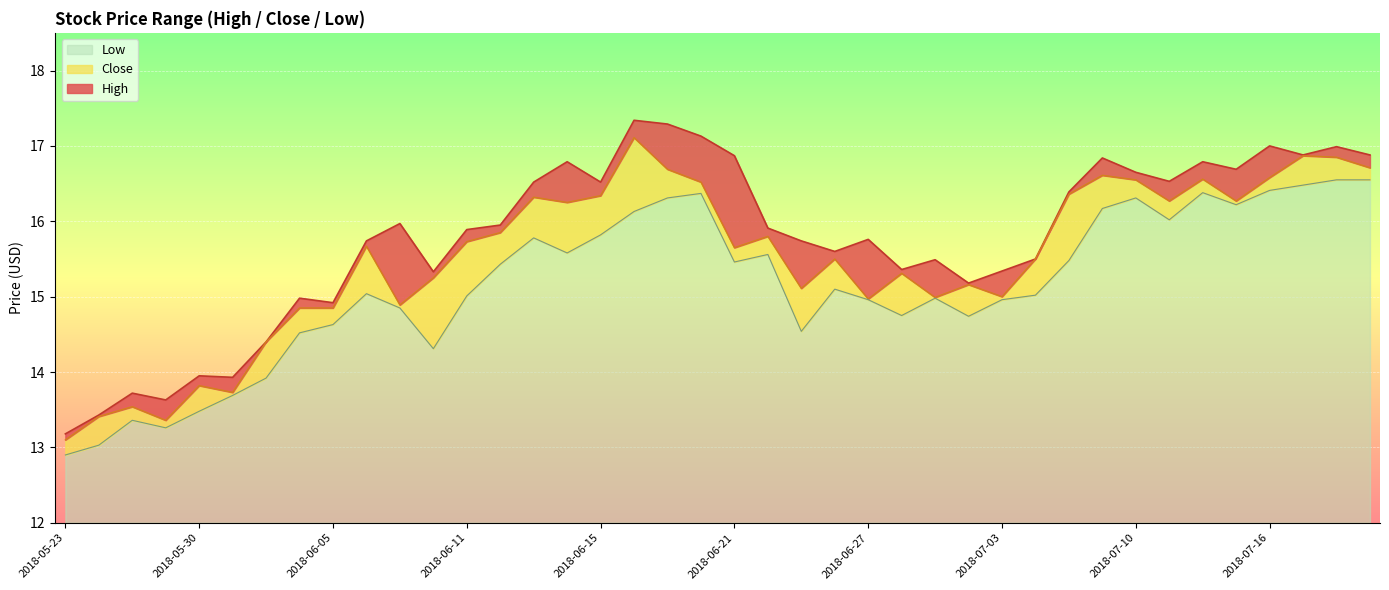

Reading left to right, extract all data points from this chart.

High: 2018-05-23=13.2	2018-05-24=13.4	2018-05-25=13.7	2018-05-29=13.6	2018-05-30=13.9	2018-05-31=13.9	2018-06-01=14.4	2018-06-04=15.0	2018-06-05=14.9	2018-06-06=15.7	2018-06-07=16.0	2018-06-08=15.3	2018-06-11=15.9	2018-06-12=15.9	2018-06-13=16.5	2018-06-14=16.8	2018-06-15=16.5	2018-06-18=17.3	2018-06-19=17.3	2018-06-20=17.1	2018-06-21=16.9	2018-06-22=15.9	2018-06-25=15.7	2018-06-26=15.6	2018-06-27=15.8	2018-06-28=15.4	2018-06-29=15.5	2018-07-02=15.2	2018-07-03=15.3	2018-07-05=15.5	2018-07-06=16.4	2018-07-09=16.8	2018-07-10=16.6	2018-07-11=16.5	2018-07-12=16.8	2018-07-13=16.7	2018-07-16=17.0	2018-07-17=16.9	2018-07-18=17.0	2018-07-19=16.9
Close: 2018-05-23=13.1	2018-05-24=13.4	2018-05-25=13.5	2018-05-29=13.4	2018-05-30=13.8	2018-05-31=13.7	2018-06-01=14.4	2018-06-04=14.8	2018-06-05=14.8	2018-06-06=15.7	2018-06-07=14.9	2018-06-08=15.2	2018-06-11=15.7	2018-06-12=15.8	2018-06-13=16.3	2018-06-14=16.2	2018-06-15=16.3	2018-06-18=17.1	2018-06-19=16.7	2018-06-20=16.5	2018-06-21=15.7	2018-06-22=15.8	2018-06-25=15.1	2018-06-26=15.5	2018-06-27=15.0	2018-06-28=15.3	2018-06-29=15.0	2018-07-02=15.2	2018-07-03=15.0	2018-07-05=15.5	2018-07-06=16.4	2018-07-09=16.6	2018-07-10=16.6	2018-07-11=16.3	2018-07-12=16.6	2018-07-13=16.3	2018-07-16=16.6	2018-07-17=16.9	2018-07-18=16.9	2018-07-19=16.7
Low: 2018-05-23=12.9	2018-05-24=13.0	2018-05-25=13.4	2018-05-29=13.3	2018-05-30=13.5	2018-05-31=13.7	2018-06-01=13.9	2018-06-04=14.5	2018-06-05=14.6	2018-06-06=15.0	2018-06-07=14.8	2018-06-08=14.3	2018-06-11=15.0	2018-06-12=15.4	2018-06-13=15.8	2018-06-14=15.6	2018-06-15=15.8	2018-06-18=16.1	2018-06-19=16.3	2018-06-20=16.4	2018-06-21=15.5	2018-06-22=15.6	2018-06-25=14.5	2018-06-26=15.1	2018-06-27=15.0	2018-06-28=14.8	2018-06-29=15.0	2018-07-02=14.7	2018-07-03=15.0	2018-07-05=15.0	2018-07-06=15.5	2018-07-09=16.2	2018-07-10=16.3	2018-07-11=16.0	2018-07-12=16.4	2018-07-13=16.2	2018-07-16=16.4	2018-07-17=16.5	2018-07-18=16.6	2018-07-19=16.6